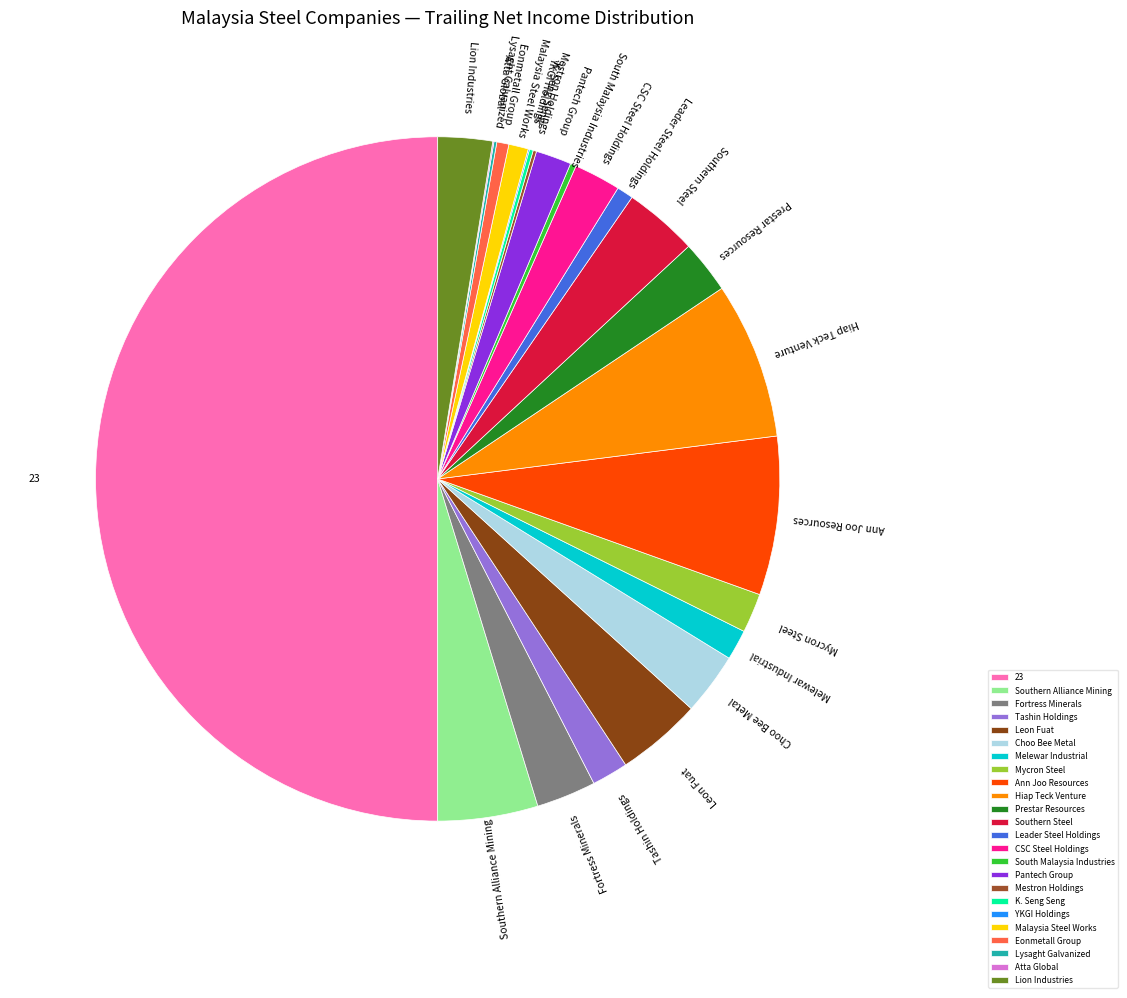

Does Fortress Minerals account for over 50% of the chart?

No